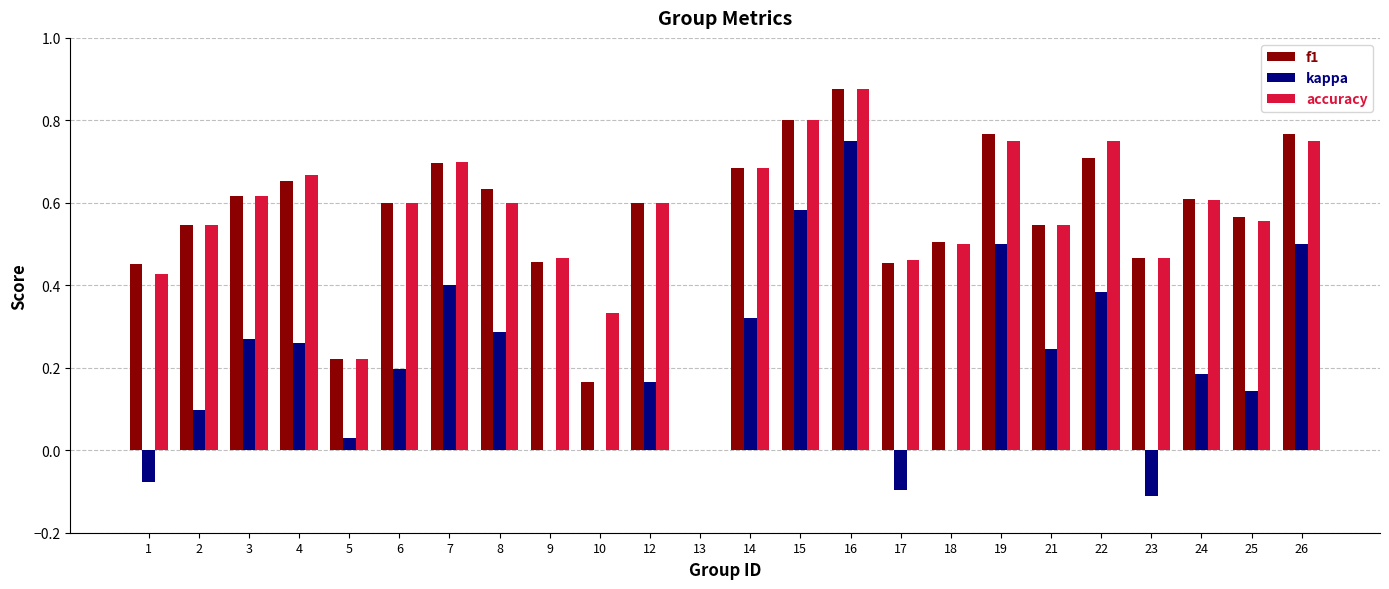

Count the number of data series in this chart.

3